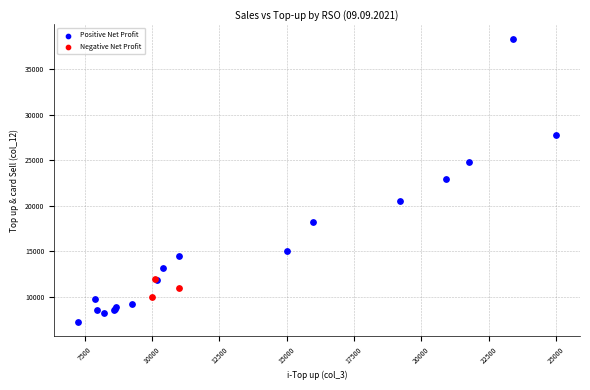

What are all the series names shown in the legend?

Positive Net Profit, Negative Net Profit